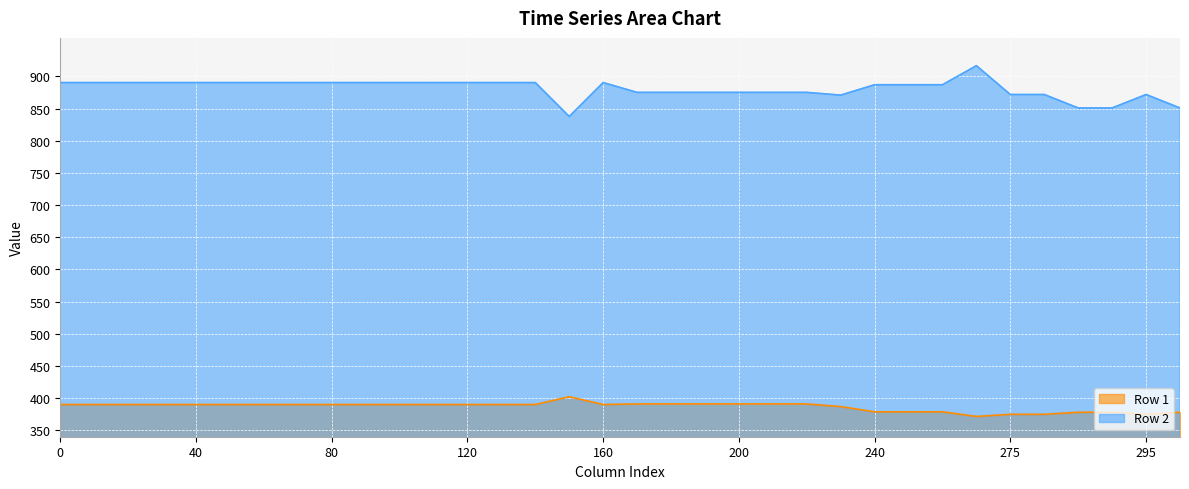

Which series has the largest total across all categories?

Row 2